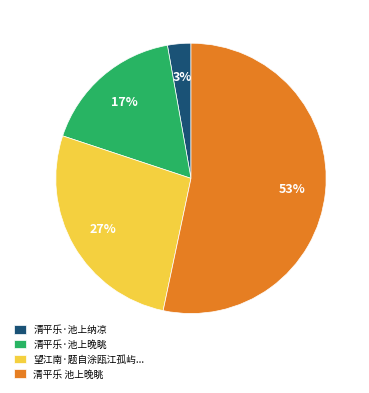

How many segments does this pie chart have?

4